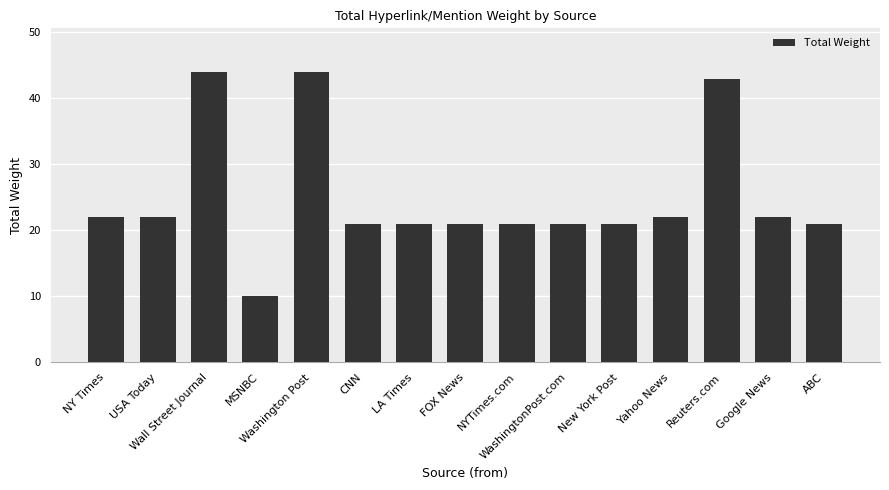

Reading right to left, list all the values displayed in this chart.

ABC=21	Google News=22	Reuters.com=43	Yahoo News=22	New York Post=21	WashingtonPost.com=21	NYTimes.com=21	FOX News=21	LA Times=21	CNN=21	Washington Post=44	MSNBC=10	Wall Street Journal=44	USA Today=22	NY Times=22